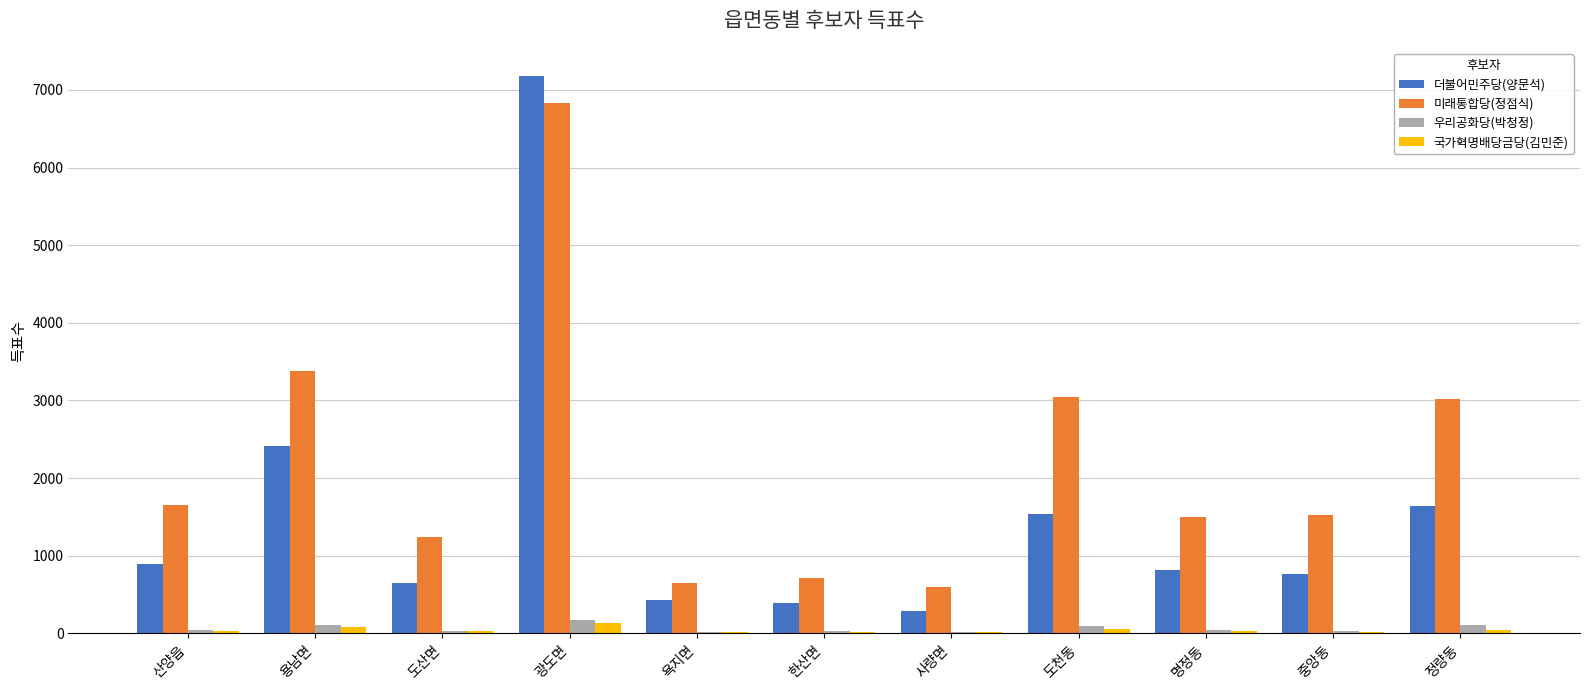

What are all the series names shown in the legend?

더불어민주당(양문석), 미래통합당(정점식), 우리공화당(박청정), 국가혁명배당금당(김민준)